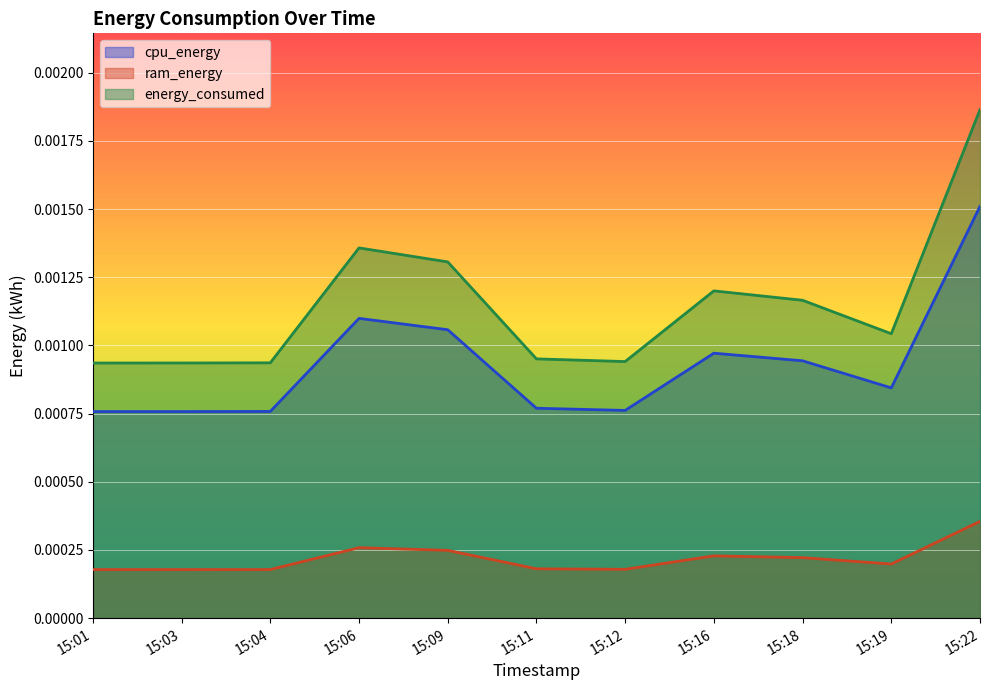

At which label does cpu_energy reach its peak?

15:22